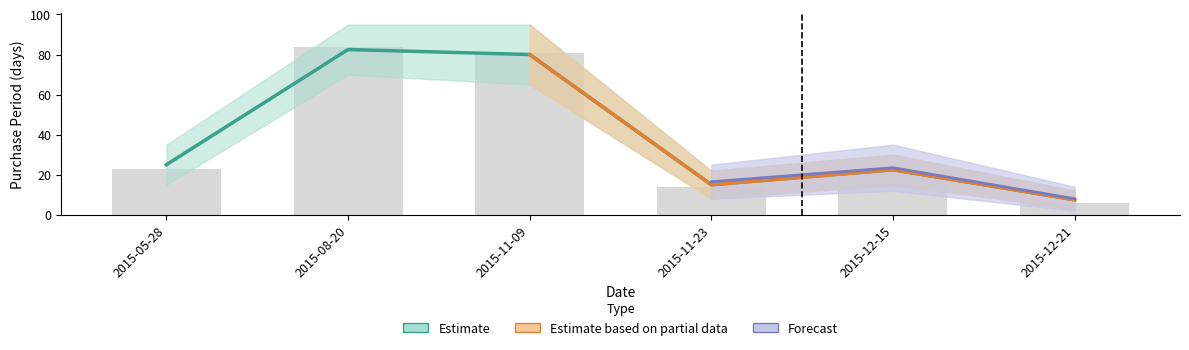

What position from the left is 2015-11-23?

4